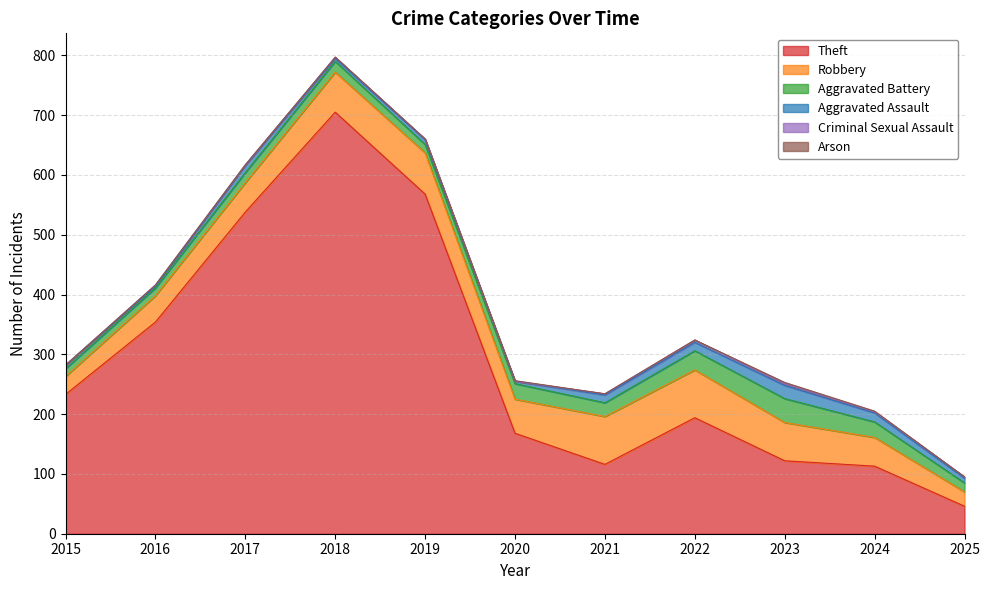

True or false: Theft and Aggravated Assault cross at least once.

False